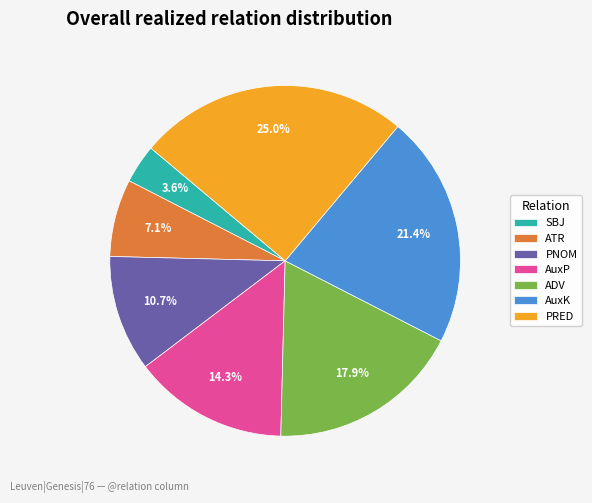

Rank the categories by value from lowest to highest.

SBJ, ATR, PNOM, AuxP, ADV, AuxK, PRED